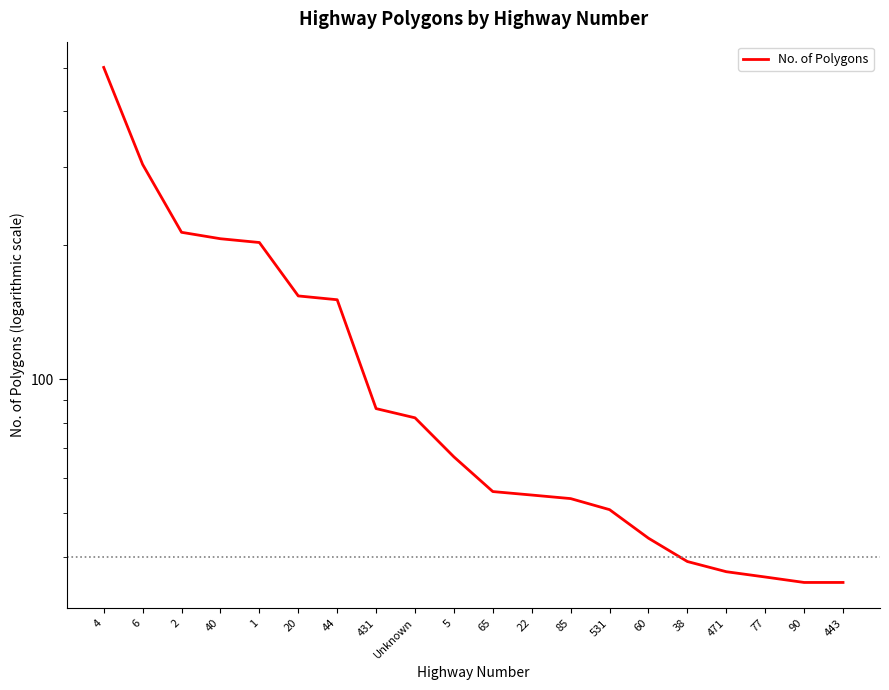

How many values are below 67?

10